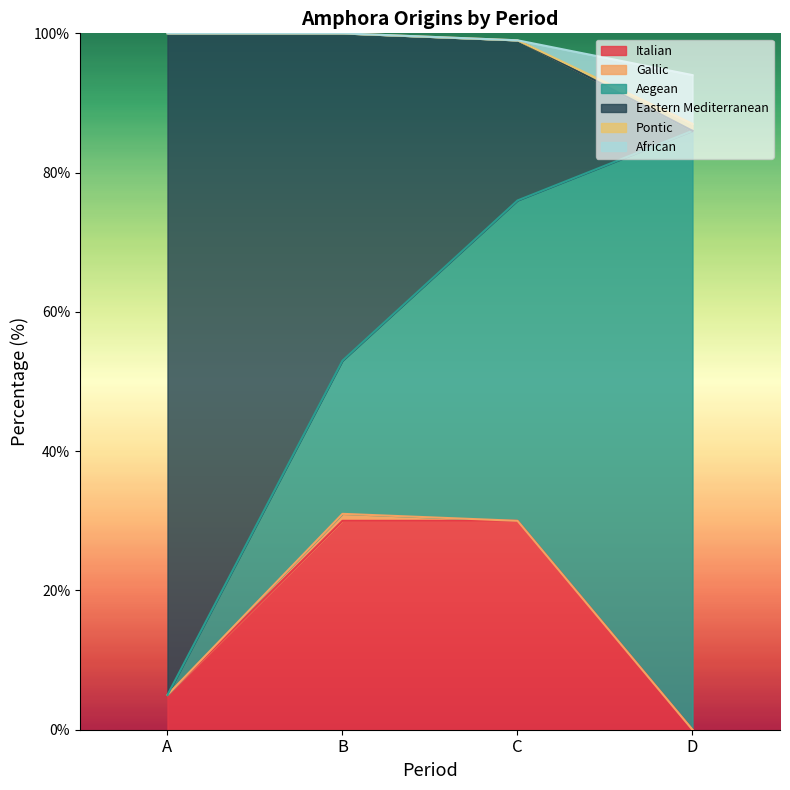

What is the total value across all series at B?

100